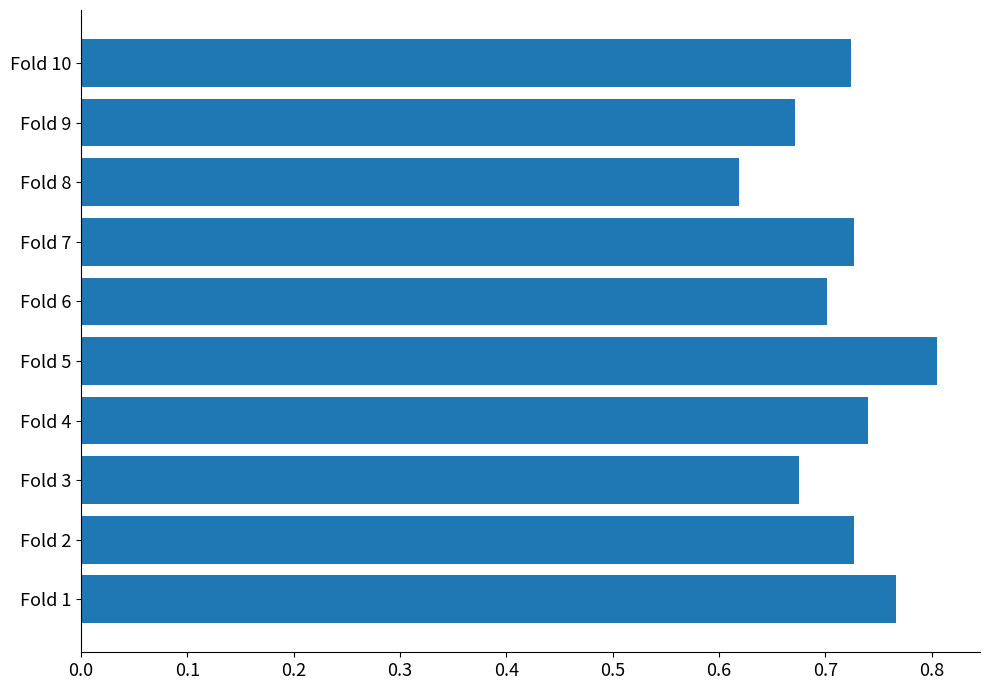

At which category does the chart reach its peak across all series?

Fold 5